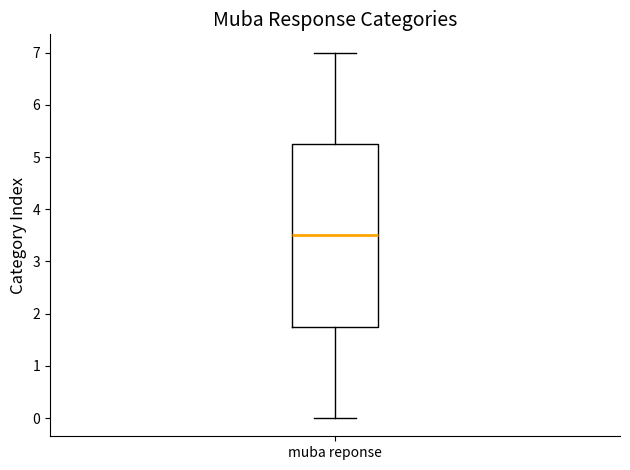

Read this box plot against the y-axis: the position of the median line, the range covered by the box, and the ends of both whiskers. The values are not printed on the chart, so give them approximately, as read against the axis.

median 3.5, box 1.8 to 5.3, whiskers 0.0 to 7.0